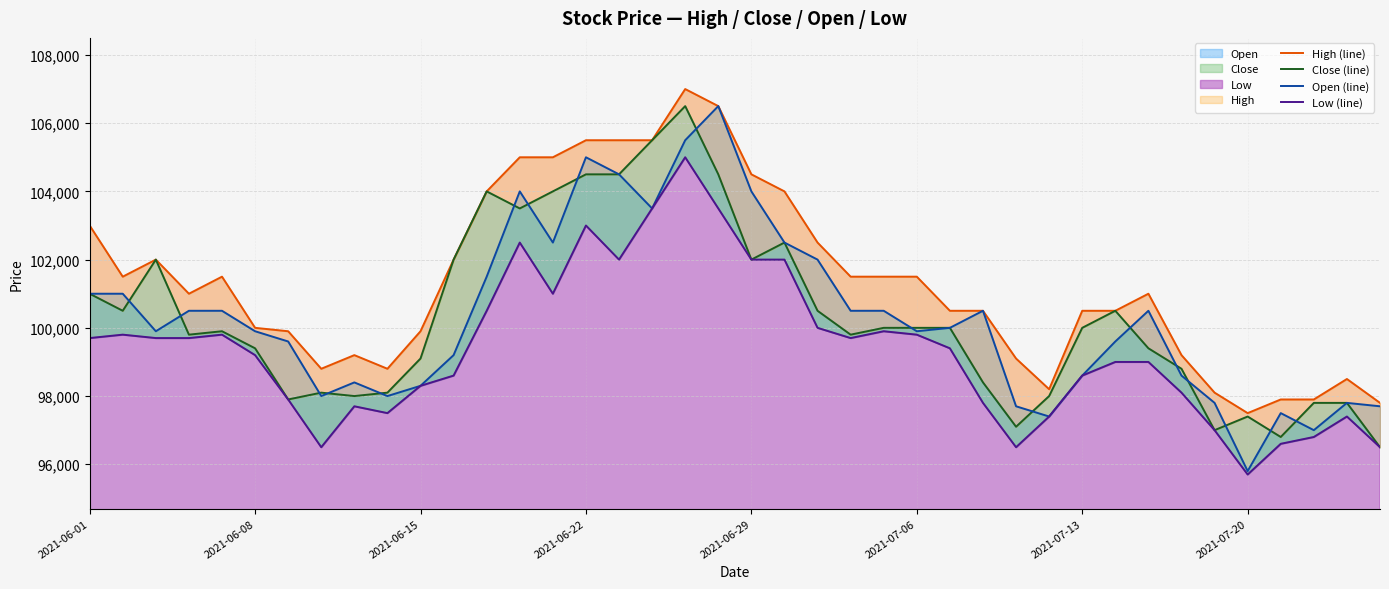

In Open (line), how many points are higher than both neighbors (excluding endpoints)?

8